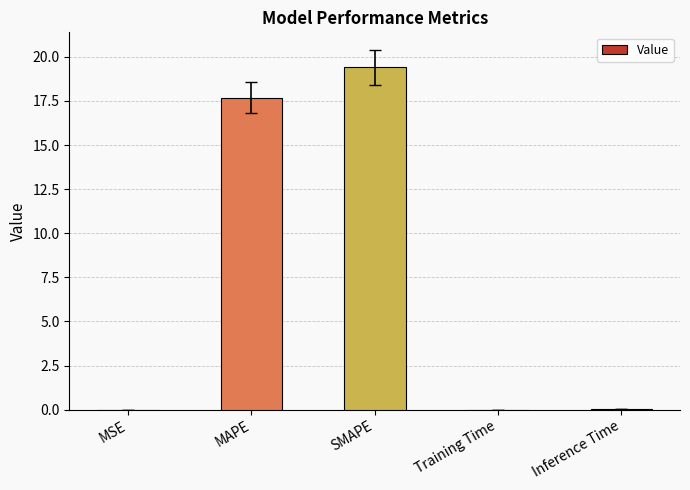

Between SMAPE and MSE, which is larger?

SMAPE